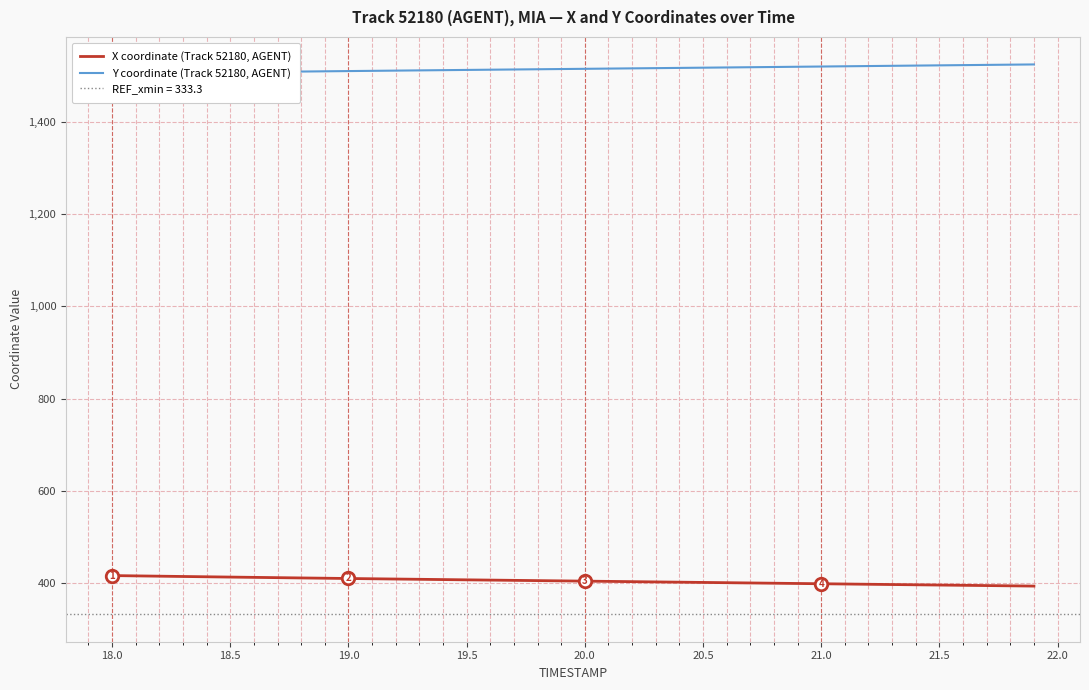

How many values in the Y coordinate (Track 52180, AGENT) series exceed 1514?

20